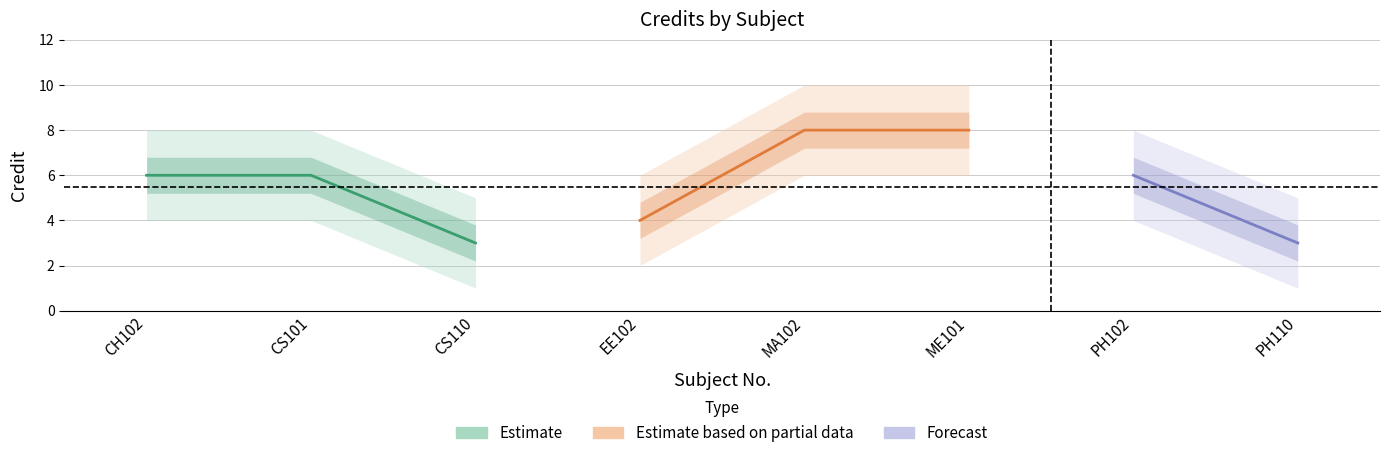

What is the difference between the maximum and minimum values?

5